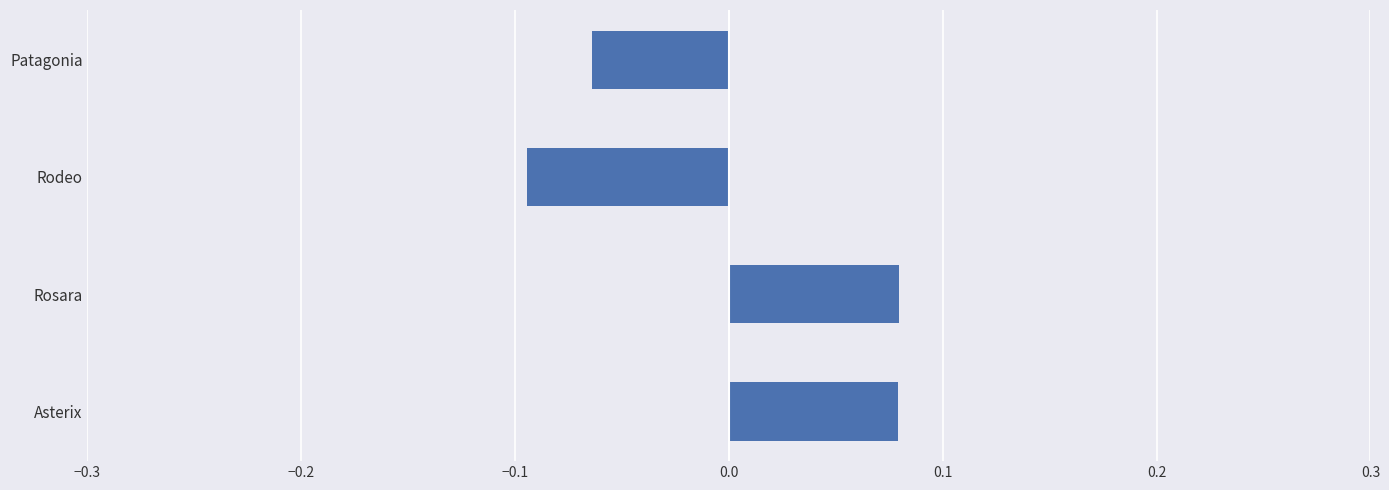

The value at Patagonia is -0.0. True or false?

False